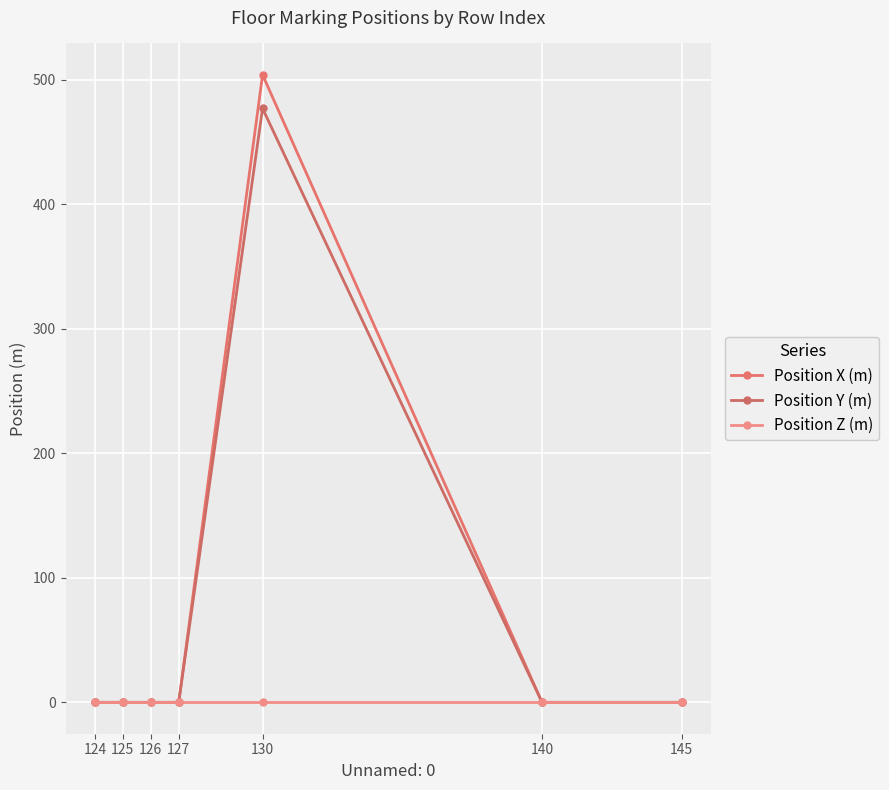

Reading right to left, extract all data points from this chart.

Position X (m): 145=0	140=0	130=504	127=0	126=0	125=0	124=0
Position Y (m): 145=0	140=0	130=477	127=0	126=0	125=0	124=0
Position Z (m): 145=0	140=0	130=0	127=0	126=0	125=0	124=0